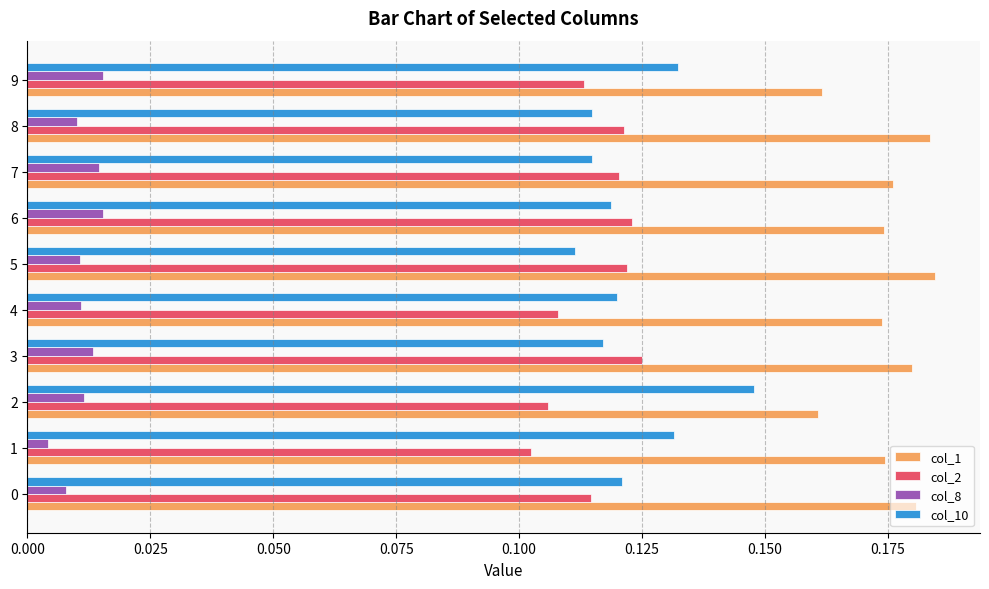

Which series has the largest range (max minus min)?

col_10